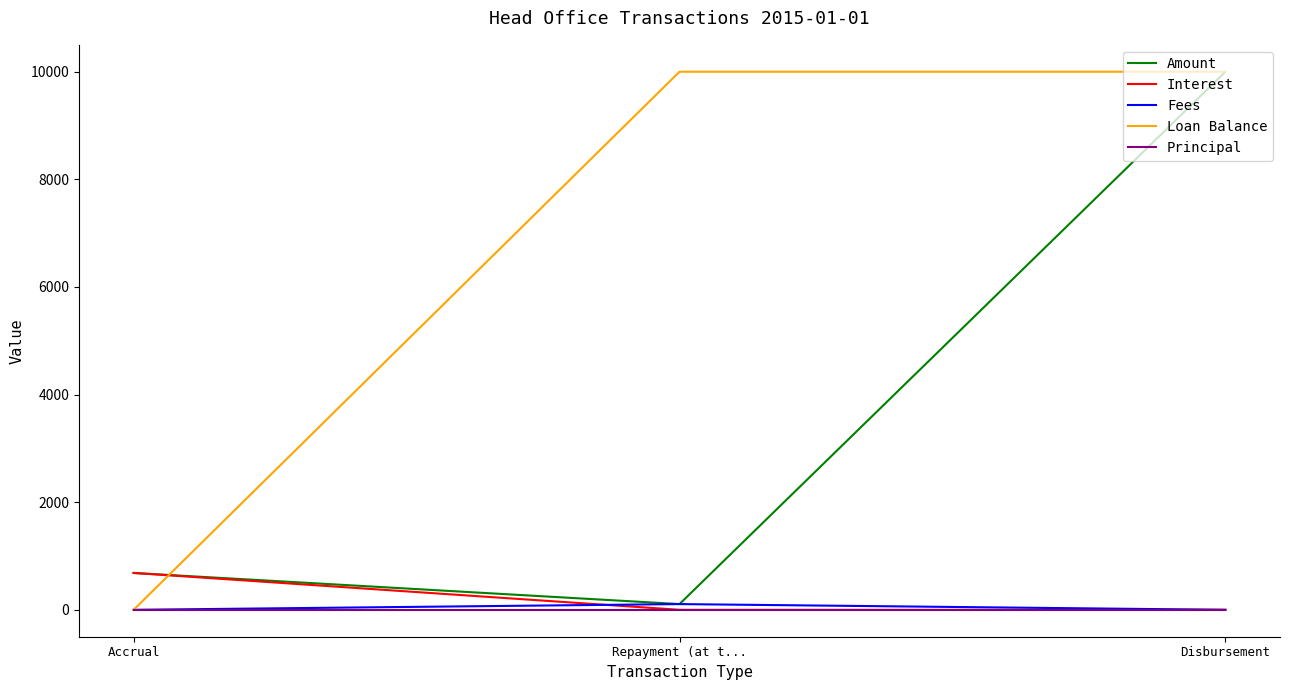

Which series has the widest spread of values?

Loan Balance